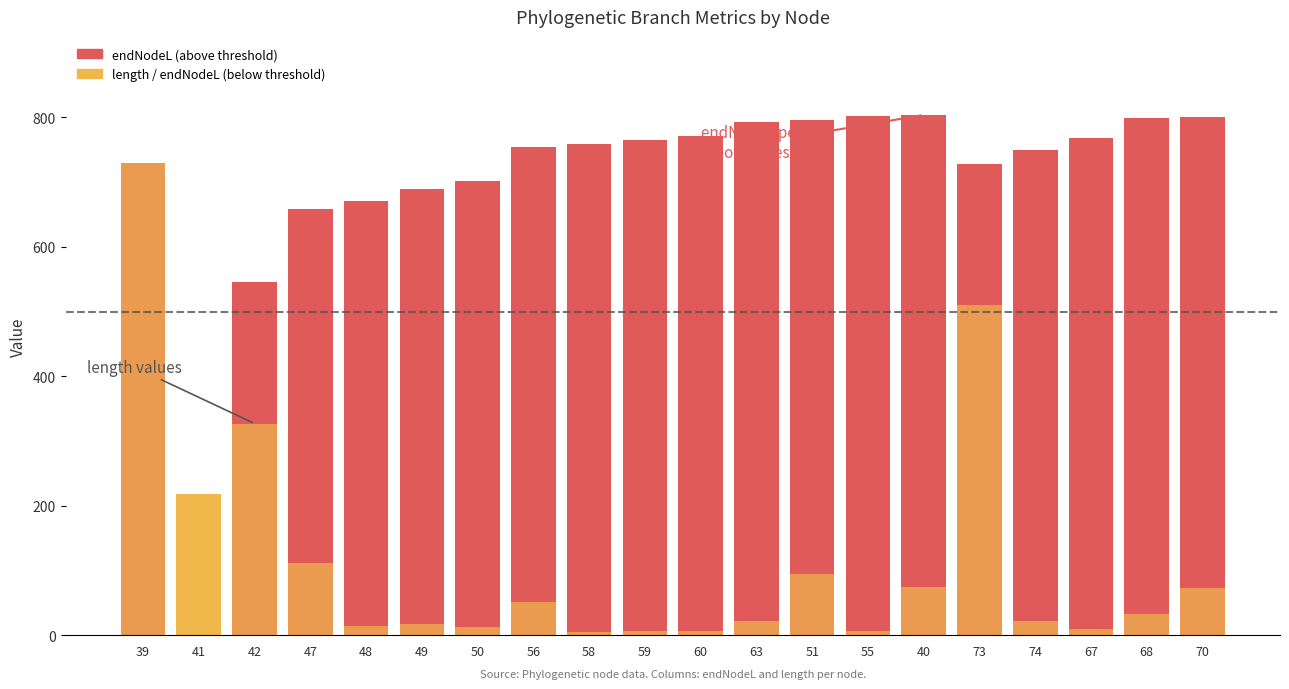

Rank the series by their average value, from highest to lowest.

endNodeL, length